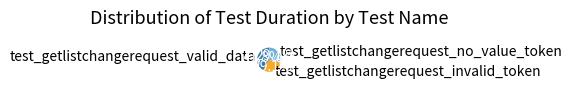

The test_getlistchangerequest_valid_data slice represents 31% of the pie. True or false?

False